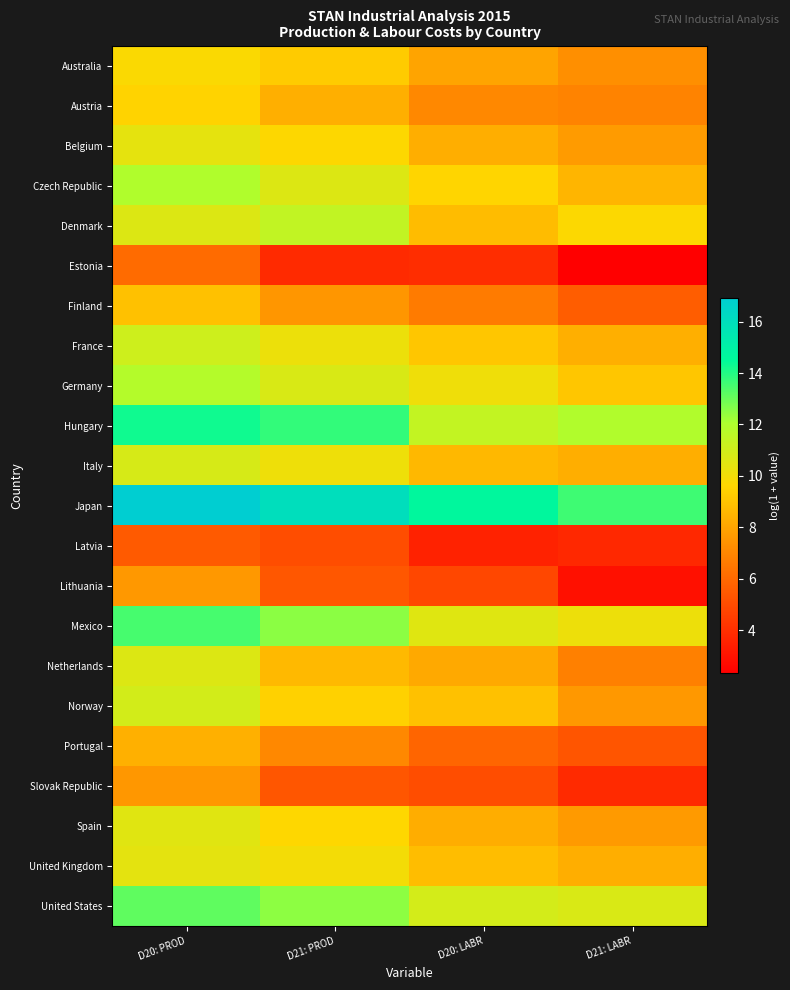

At which category is the sum across all series the highest?

D20: PROD